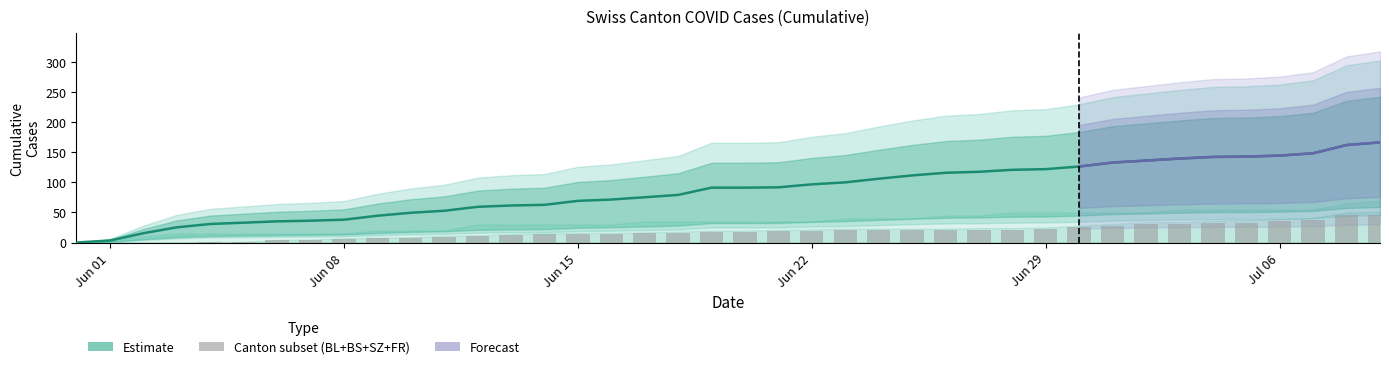

Is it true that CH equals 449 at 2020-07-04?

False